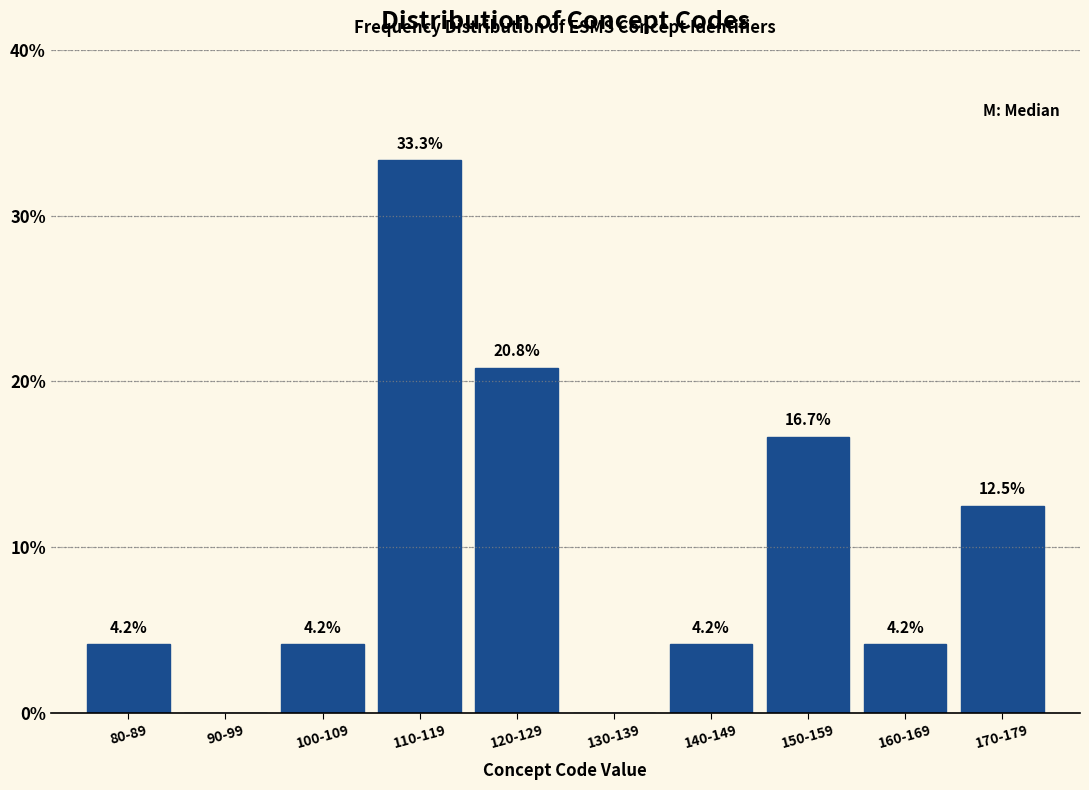

Reading right to left, extract all data points from this chart.

170-179=12.5	160-169=4.2	150-159=16.7	140-149=4.2	130-139=0.0	120-129=20.8	110-119=33.3	100-109=4.2	90-99=0.0	80-89=4.2